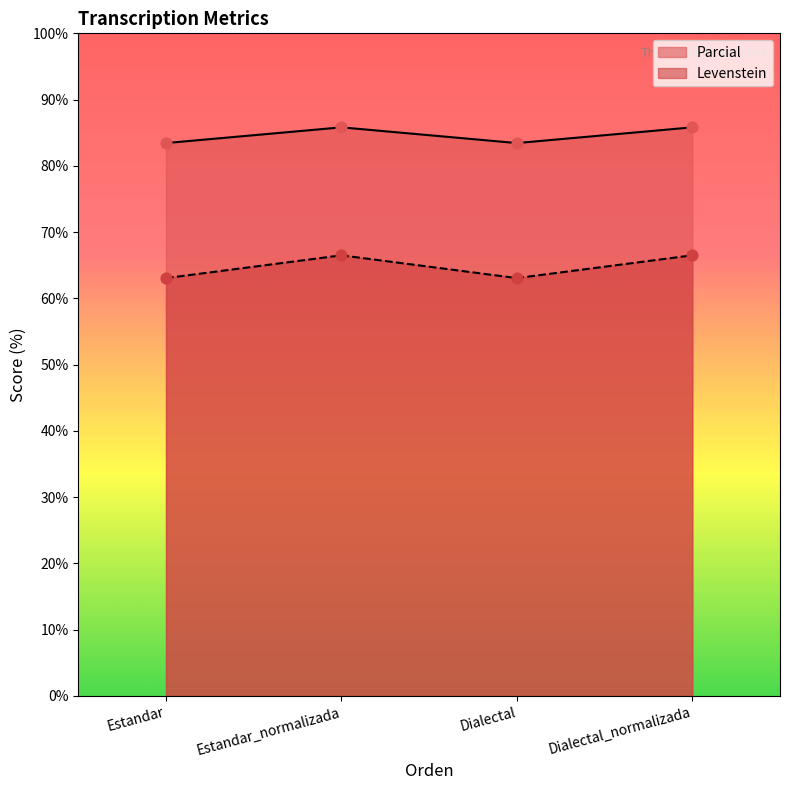

What is the total value across all series at Dialectal?

146.5